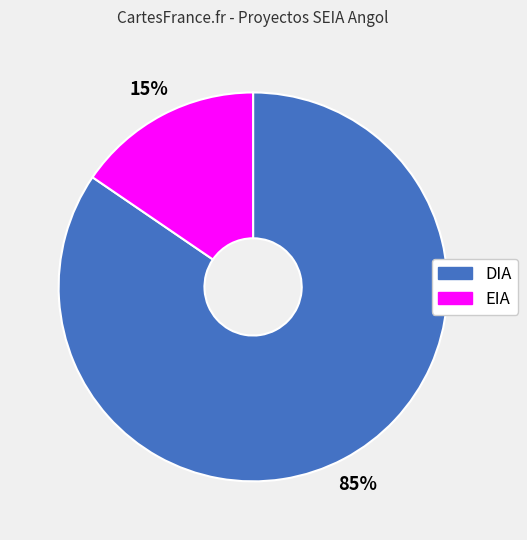

To the nearest percent, what is the combined percentage of DIA and EIA?

100%